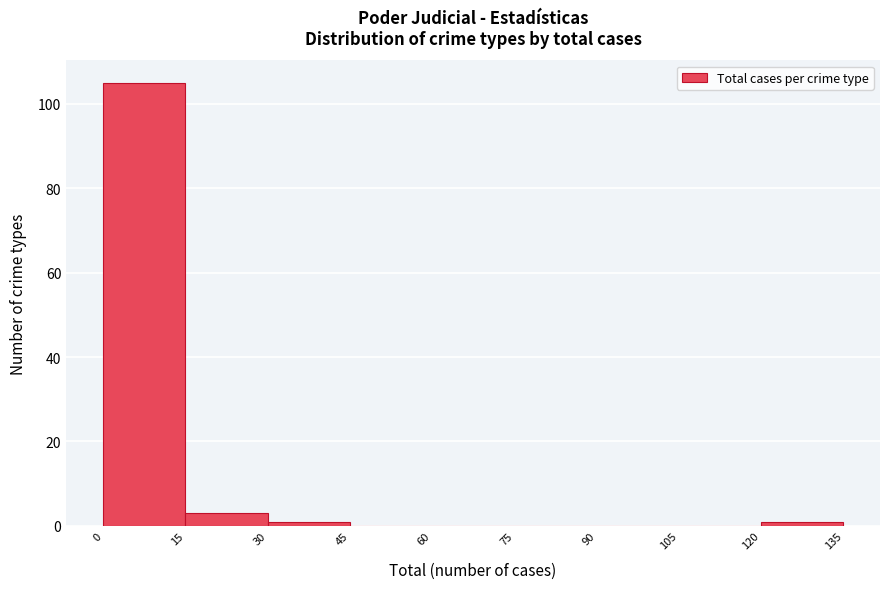

Over which range of the x-axis is the bar tallest?

0 to 15